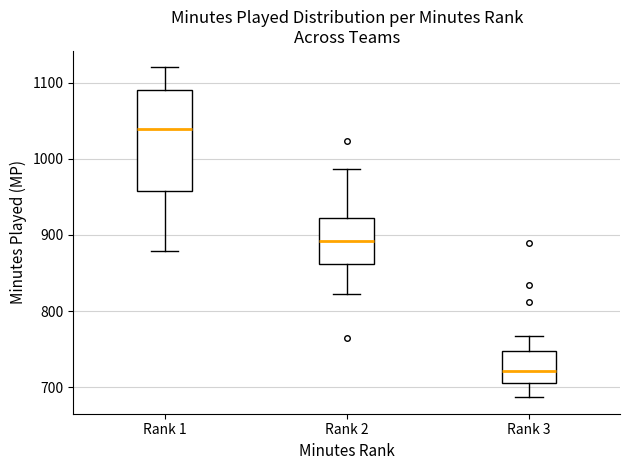

Which box has the highest median line?

Rank 1